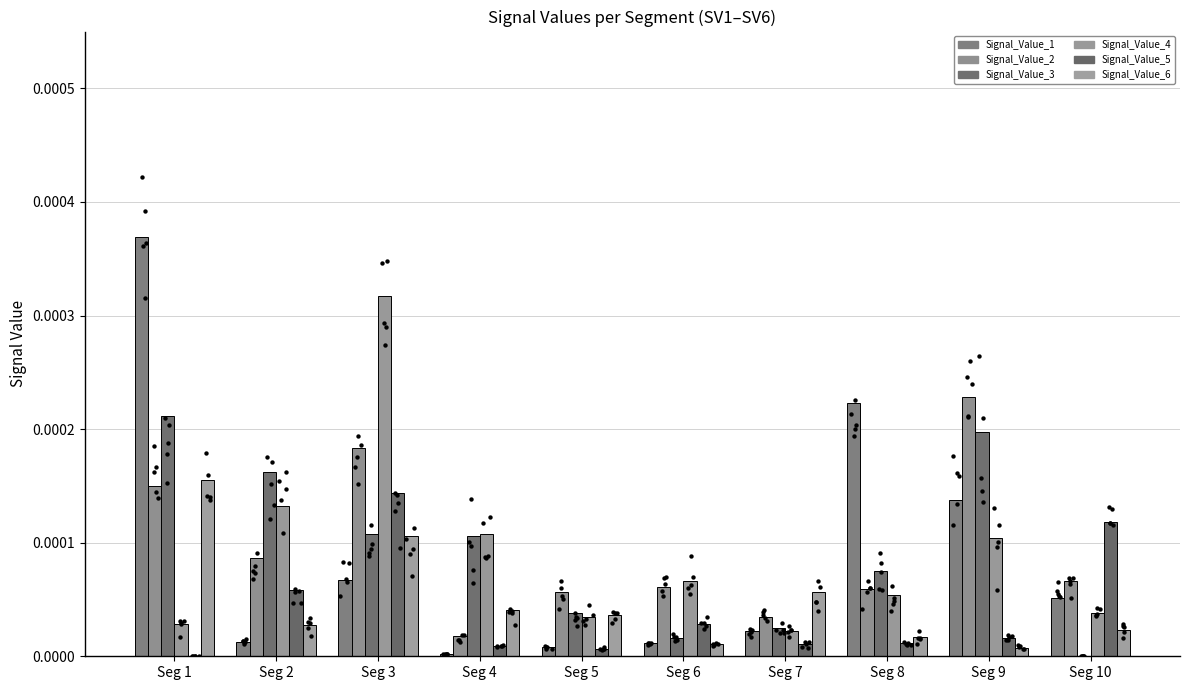

Which series reaches the minimum Y coordinate?

Signal_Value_3